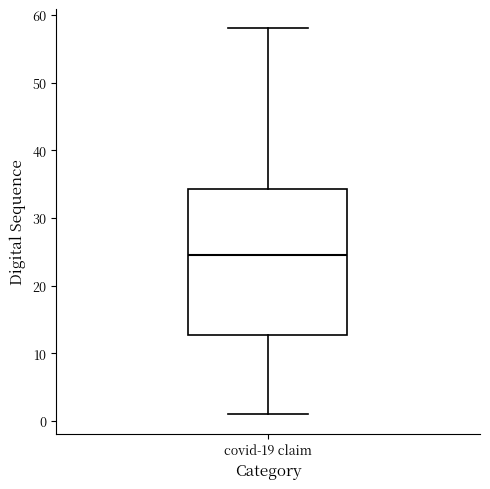

Read this box plot against the y-axis: the position of the median line, the range covered by the box, and the ends of both whiskers. The values are not printed on the chart, so give them approximately, as read against the axis.

median 25, box 13 to 34, whiskers 1 to 58